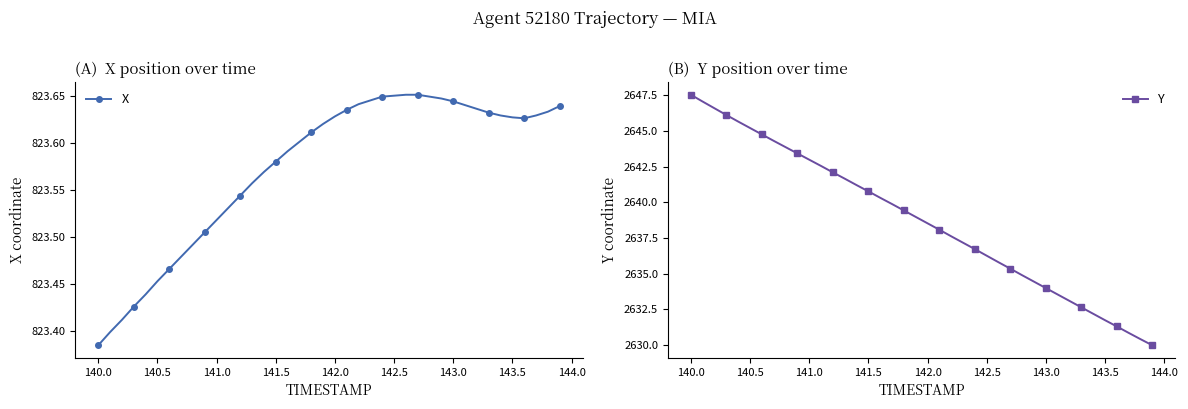

At how many categories does at least one series exceed 2026?

40